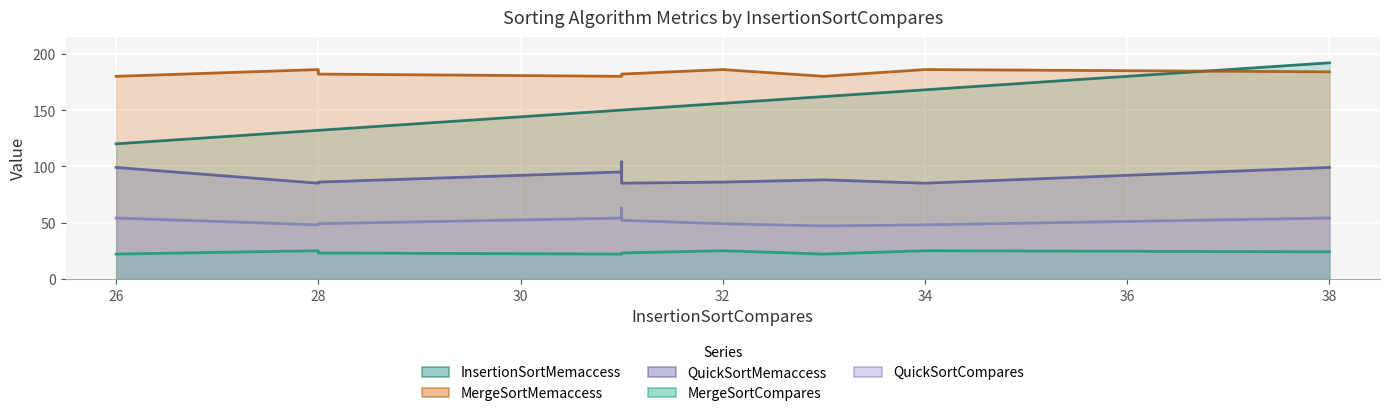

What is the sum of all QuickSortCompares values?

518